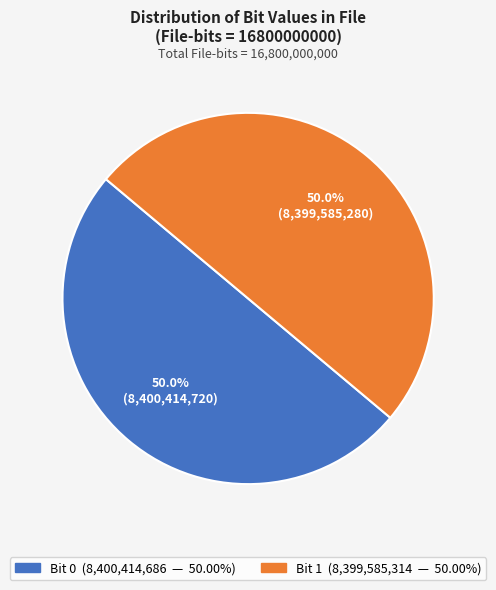

How many slices are in this pie chart?

2